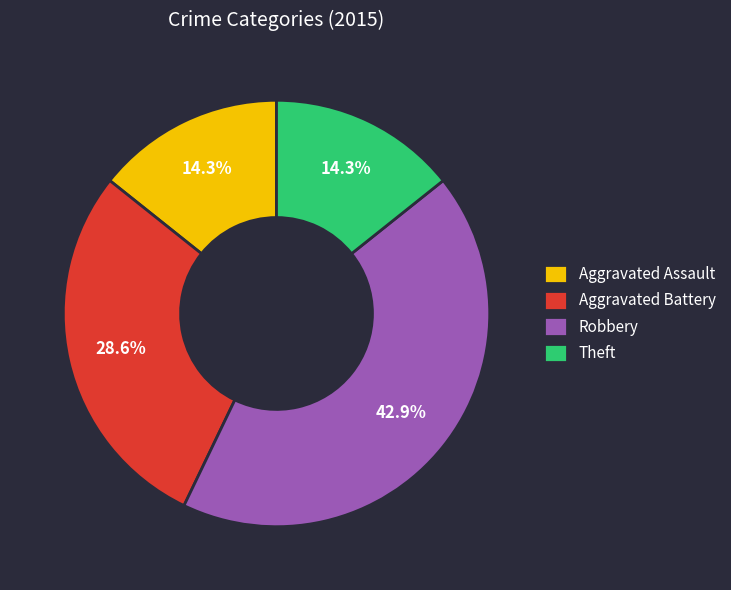

How many segments does this pie chart have?

4